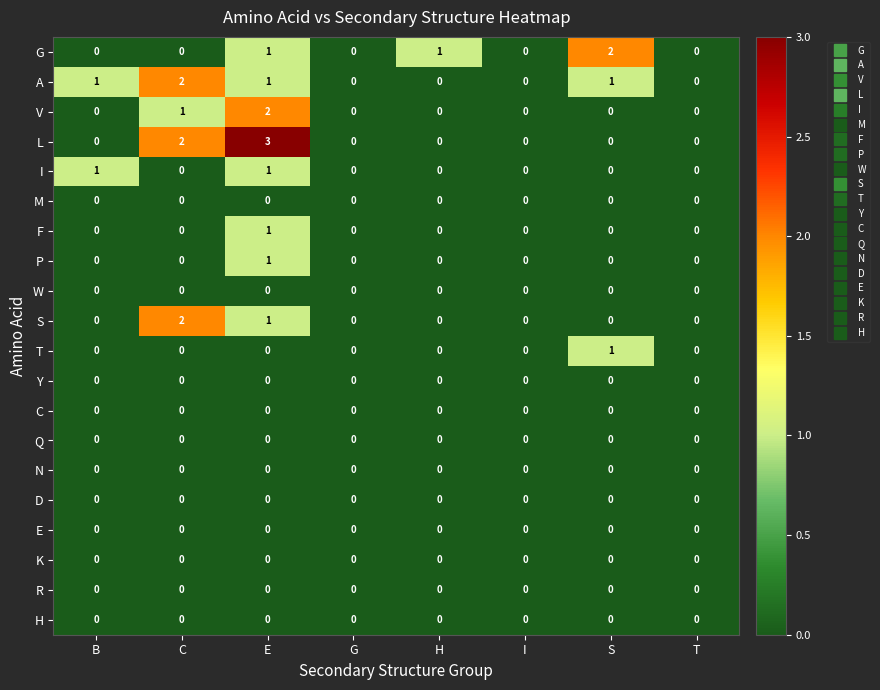

At which category is the sum across all series the highest?

E